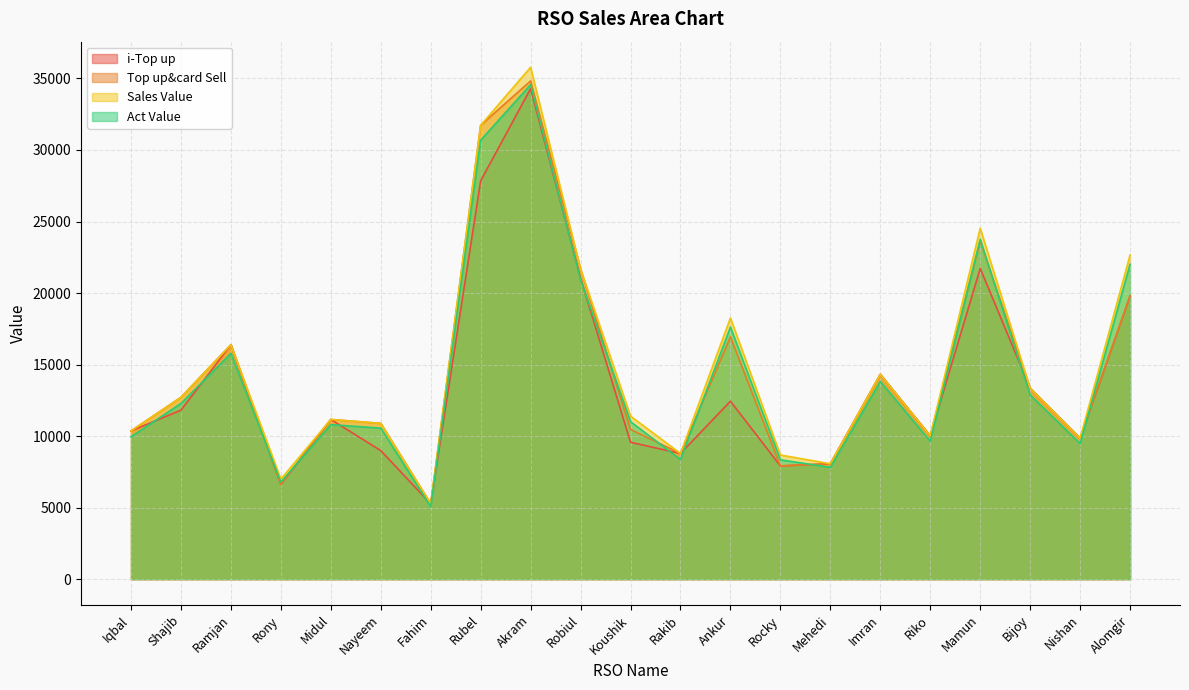

After their last crossing, which series has the higher values: Top up&card Sell or Act Value?

Act Value